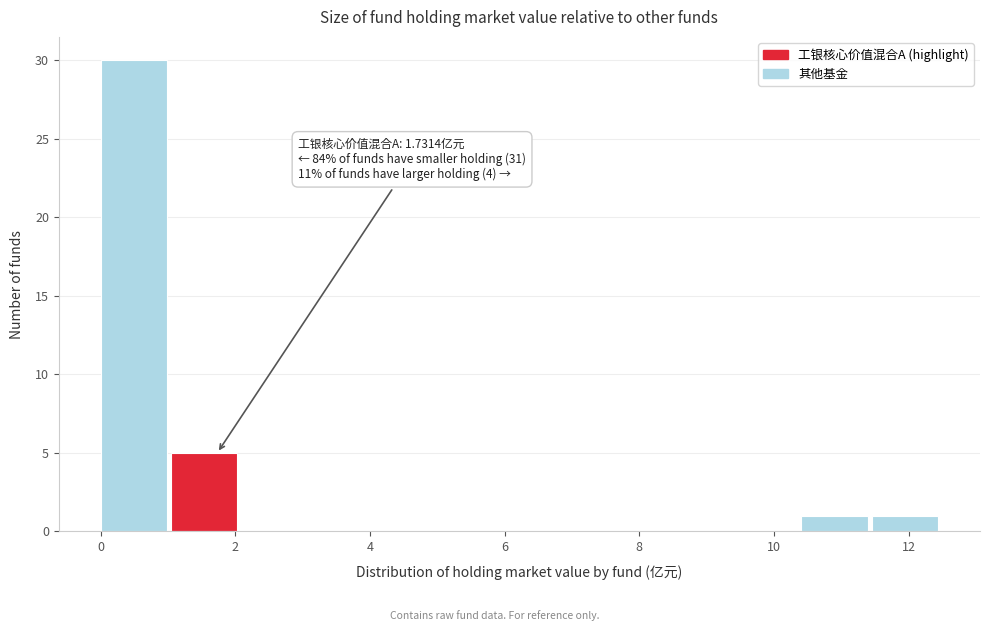

Which range on the x-axis has the tallest bar?

0.0 to 1.0